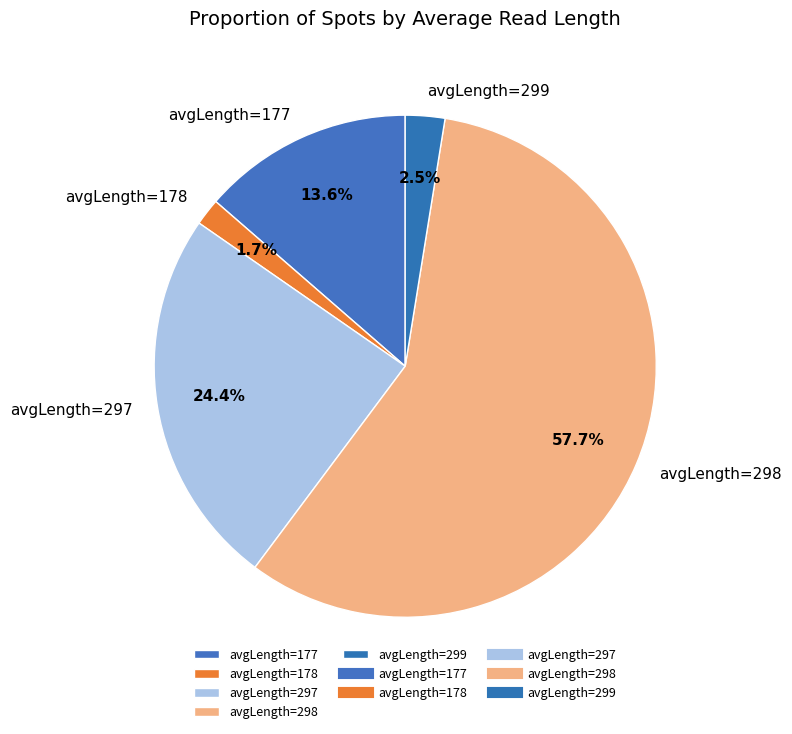

Between avgLength=297 and avgLength=177, which is larger?

avgLength=297